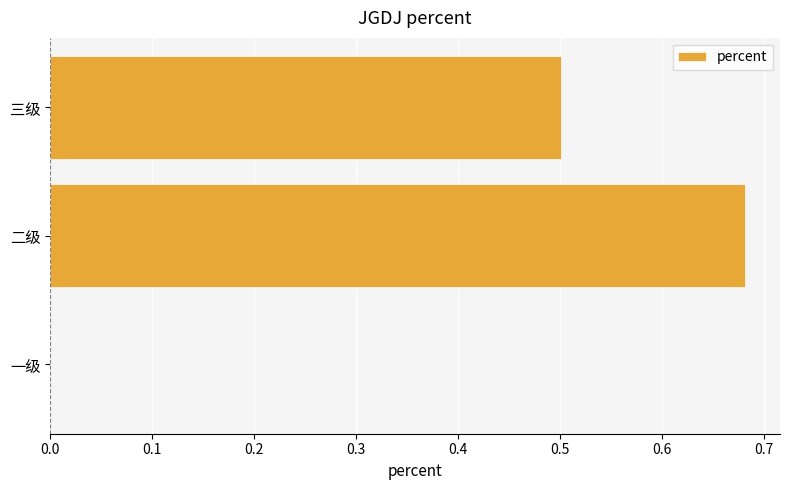

Which label corresponds to the largest value in the chart?

二级